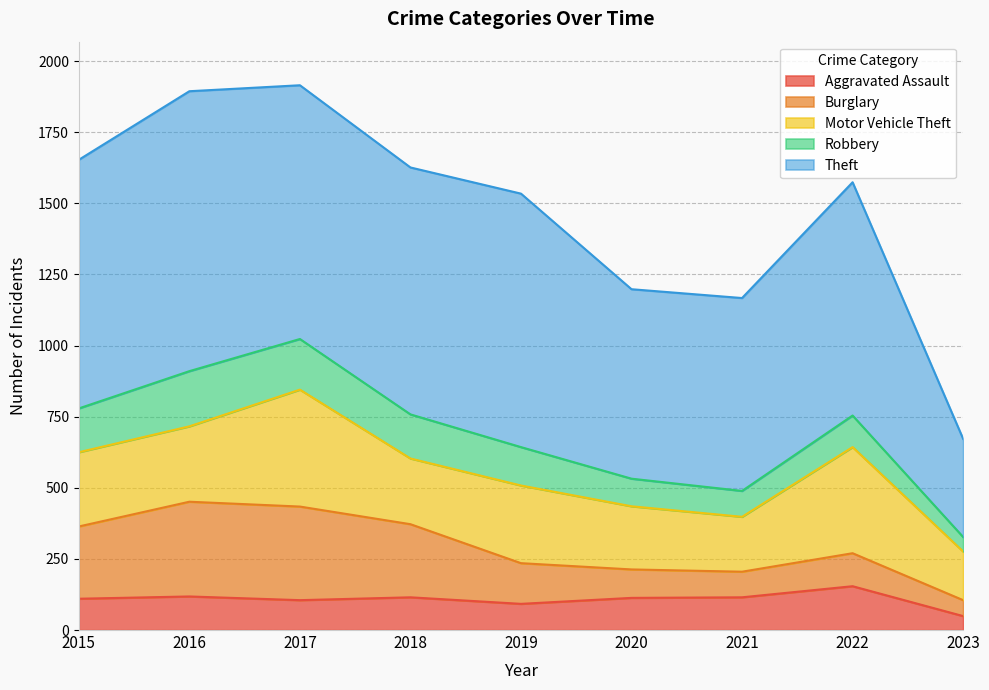

Between 2017 and 2022, which series saw the biggest shift?

Burglary